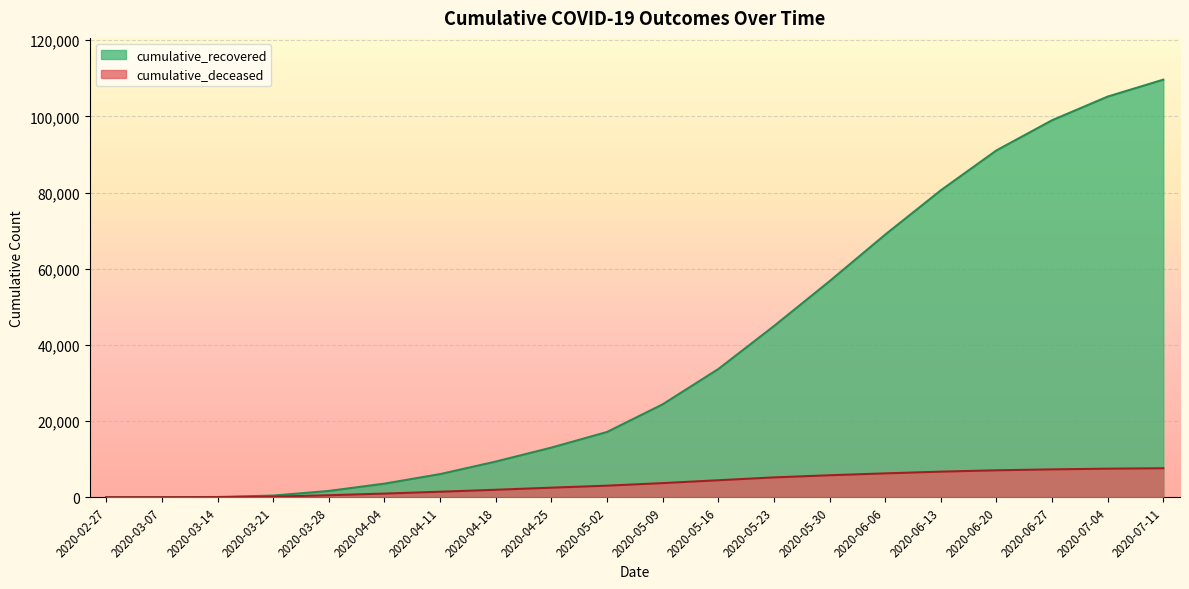

Count the number of categories in the chart.

20